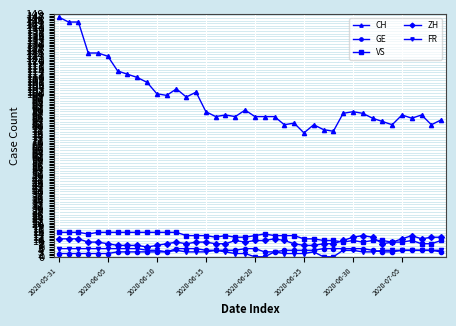

What is the average value of the VS series?

12